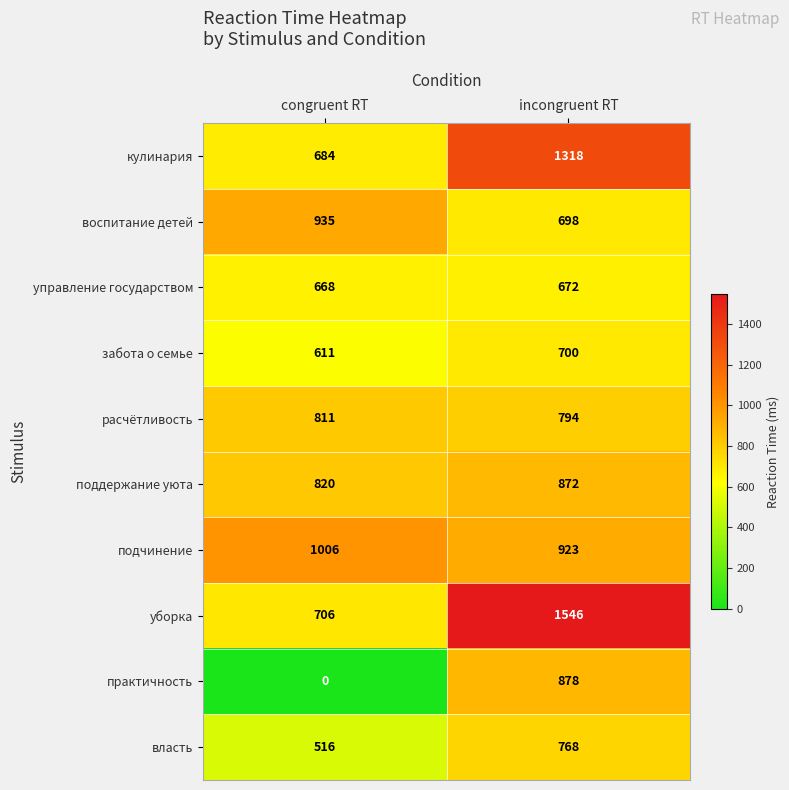

List the labels in order of расчётливость value, smallest first.

incongruent RT, congruent RT